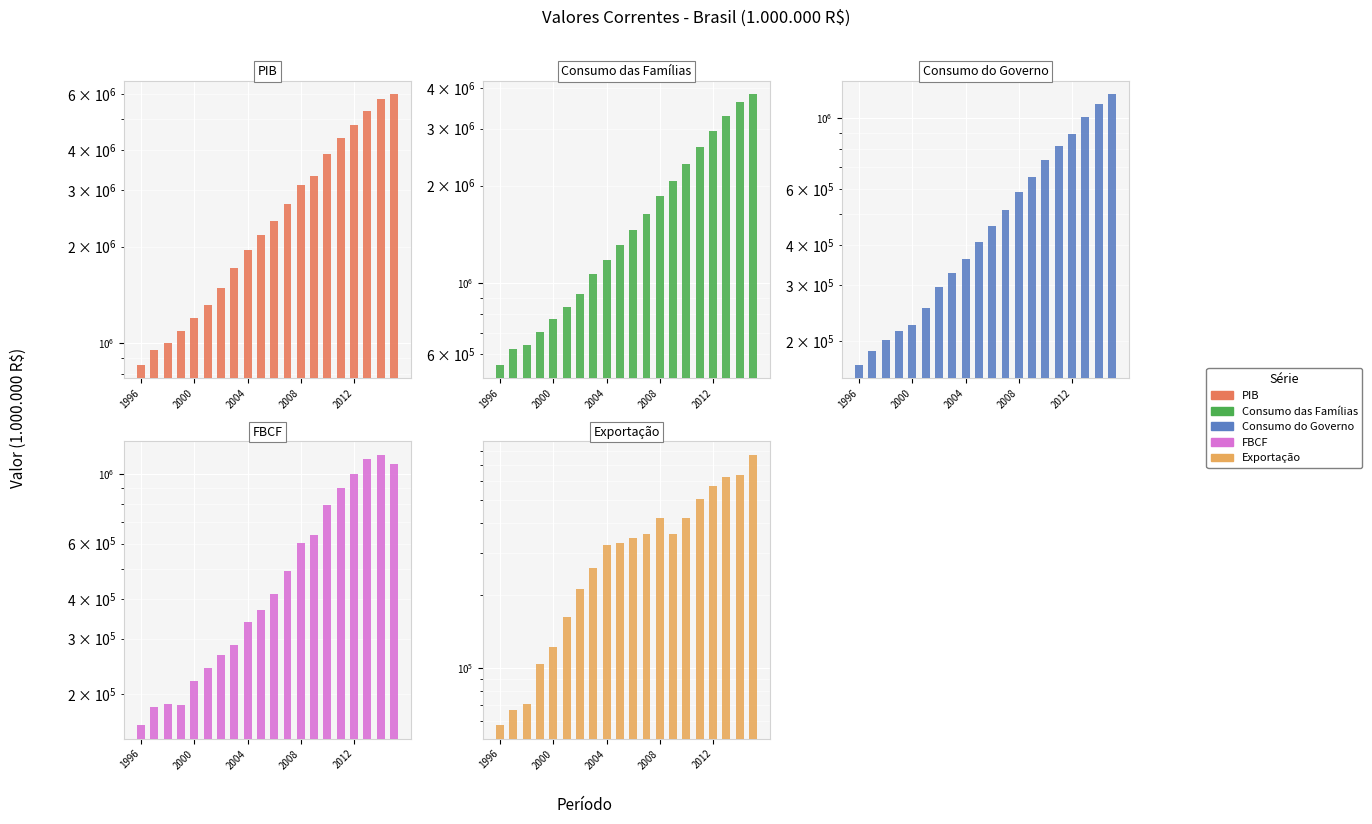

What are all the series names shown in the legend?

PIB, Consumo das Famílias, Consumo do Governo, FBCF, Exportação